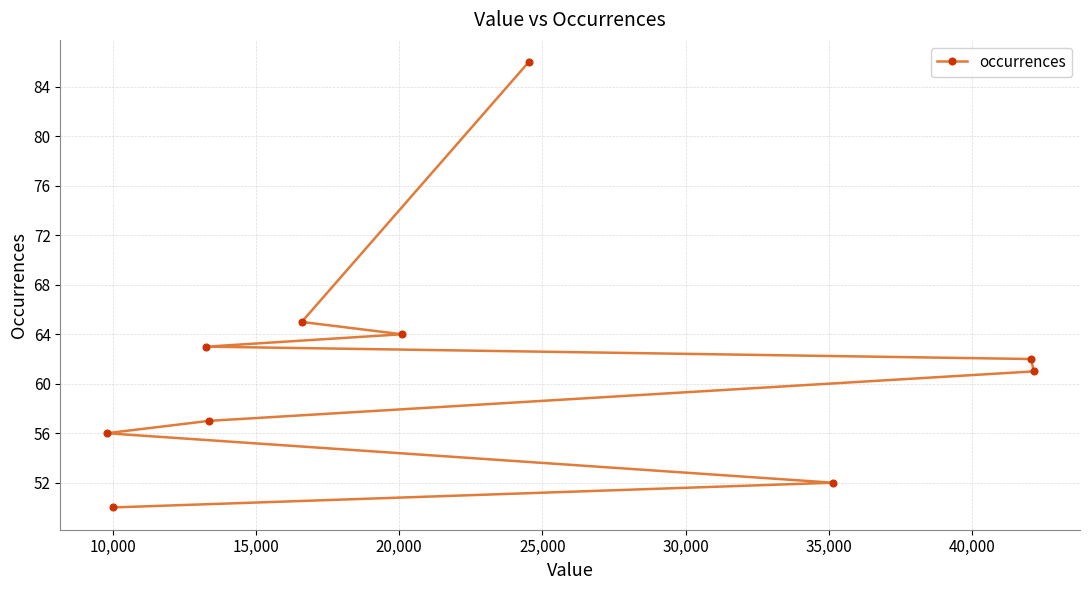

How many data points are less than 62?

5